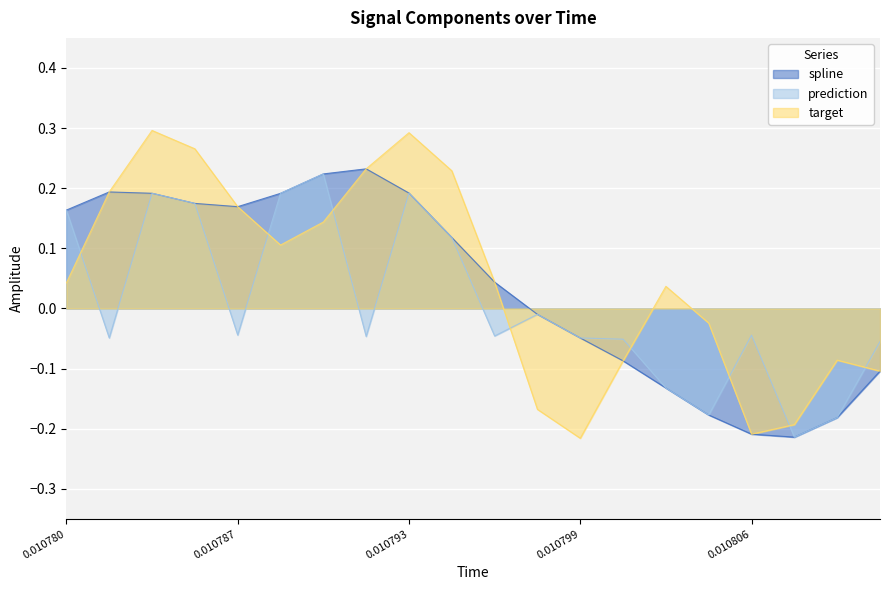

Which series changed the most between 0.010787 and 0.010799?

target